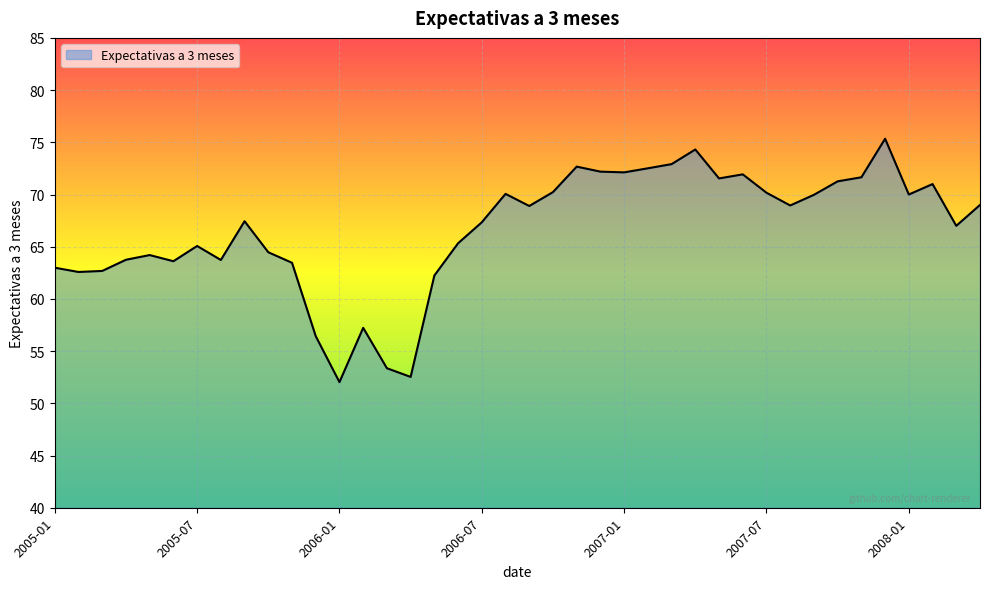

What is the difference between the maximum and minimum values?

23.3